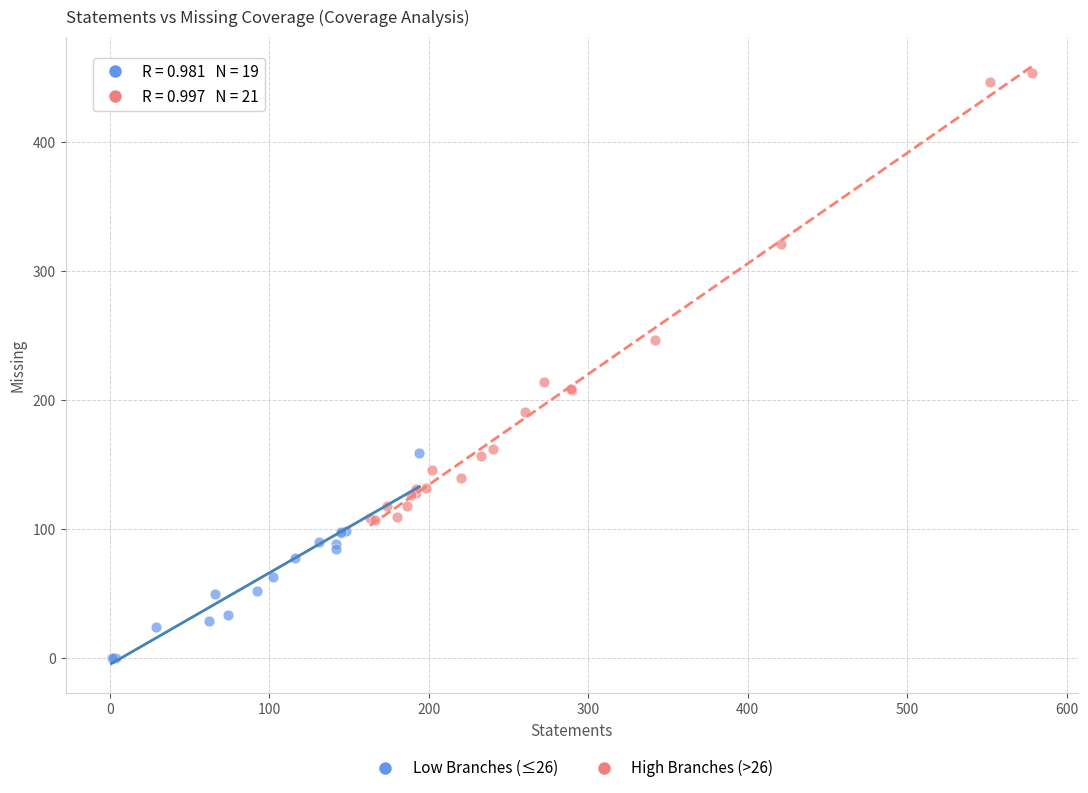

Which series has the largest Y range (max minus min)?

High Branches (>26)